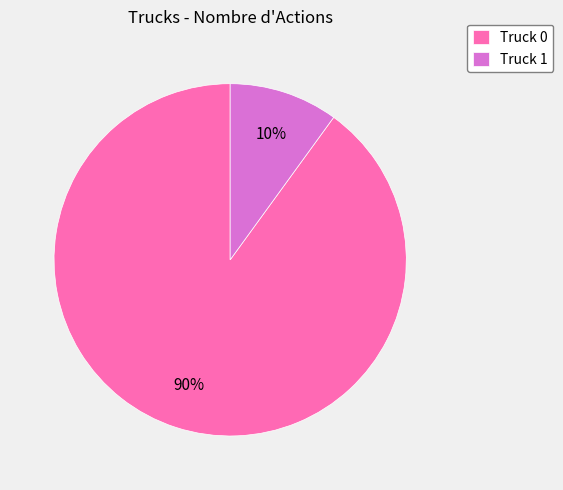

Is Truck 0 the majority of the pie?

Yes